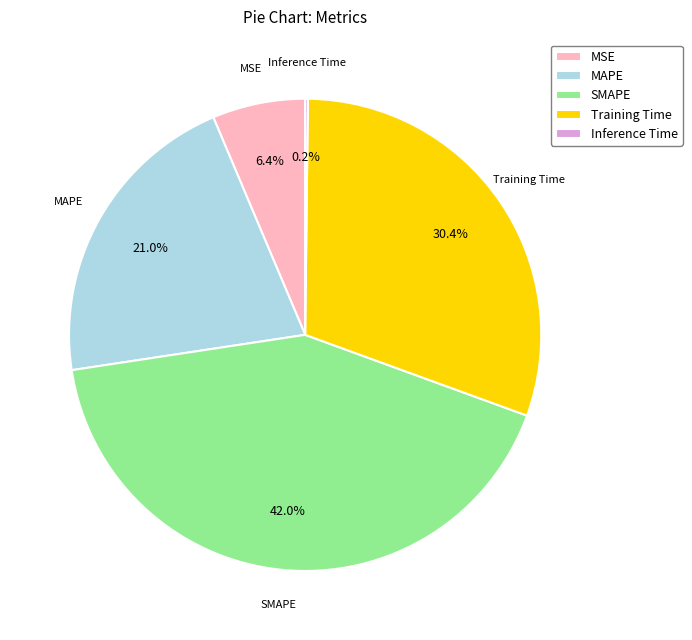

True or false: MAPE accounts for 21% of the total.

True